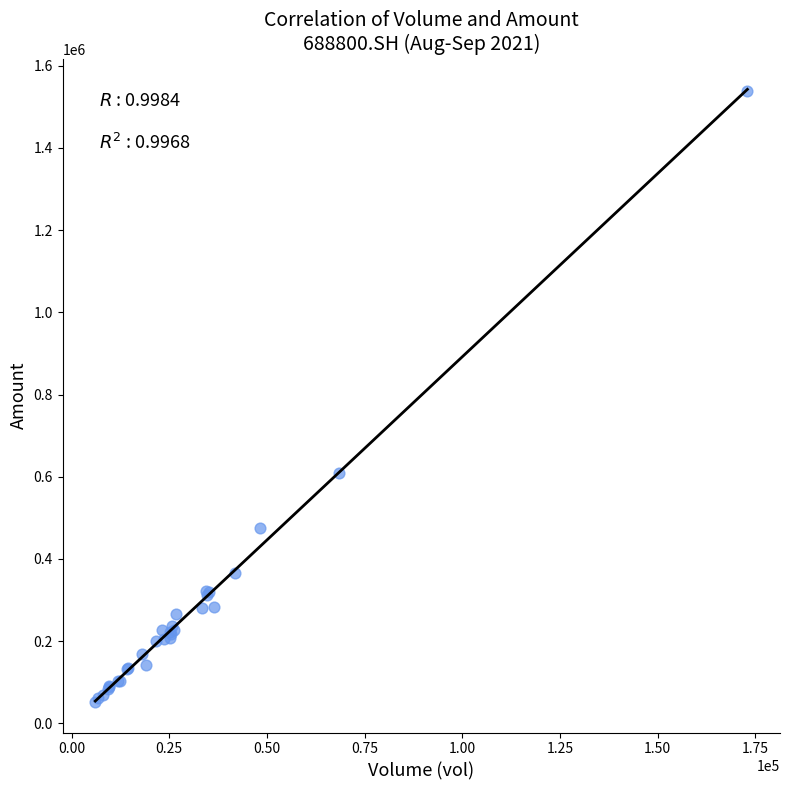

What Y value in the scatter plot is closest to 795724?

608288.8